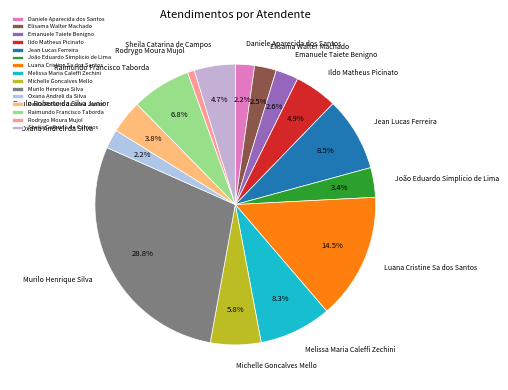

Does any single category account for the majority?

No